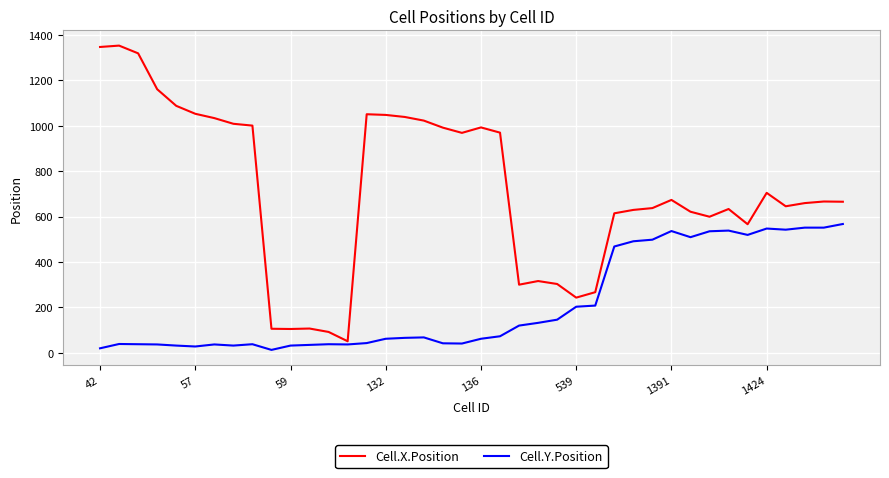

True or false: Cell.Y.Position and Cell.X.Position cross at least once.

False